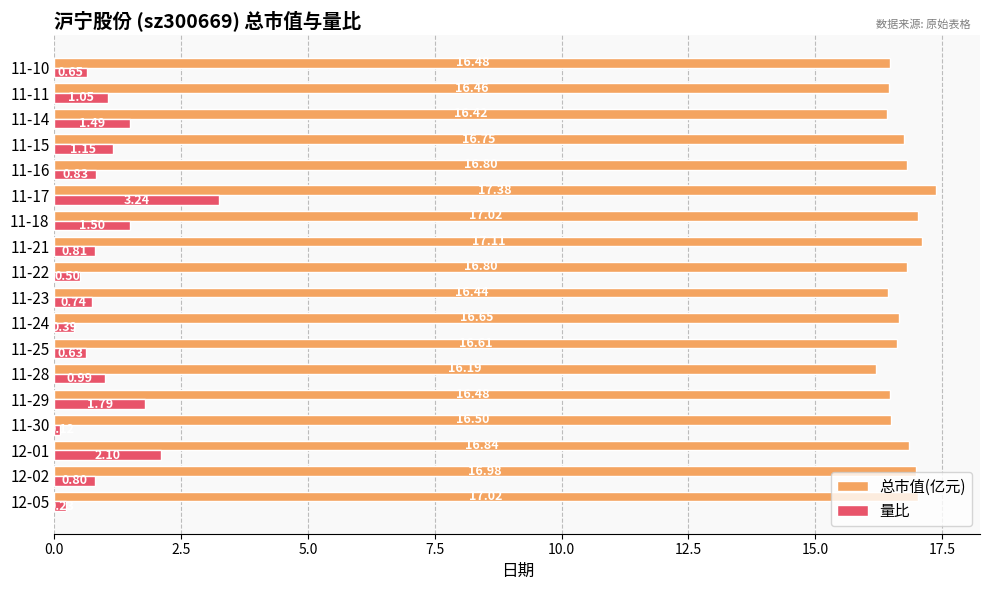

At which category is the sum across all series the highest?

11-17